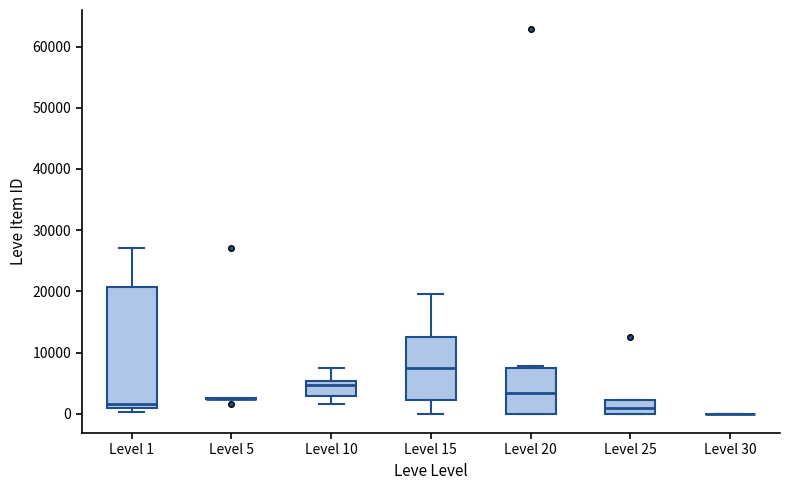

Reading left to right, transcribe this box plot: for each box, give where its median line is, the range the box spans, and where its two whiskers end, as read against the y-axis. The values are not printed on the chart, so give them approximately, as read against the axis.

Level 1: median 2000, box 1000 to 21000, whiskers 0 to 27000
Level 5: box collapsed to a line at 2000, whiskers 2000 to 3000
Level 10: median 5000 (just below the box's upper edge), box 3000 to 5000, whiskers 2000 to 8000
Level 15: median 8000, box 2000 to 12000, whiskers 0 to 20000
Level 20: median 3000, box 0 to 8000, whiskers 0 to 8000
Level 25: median 1000, box 0 to 2000, whiskers 0 to 2000
Level 30: box collapsed to a line at 0, whiskers 0 to 0